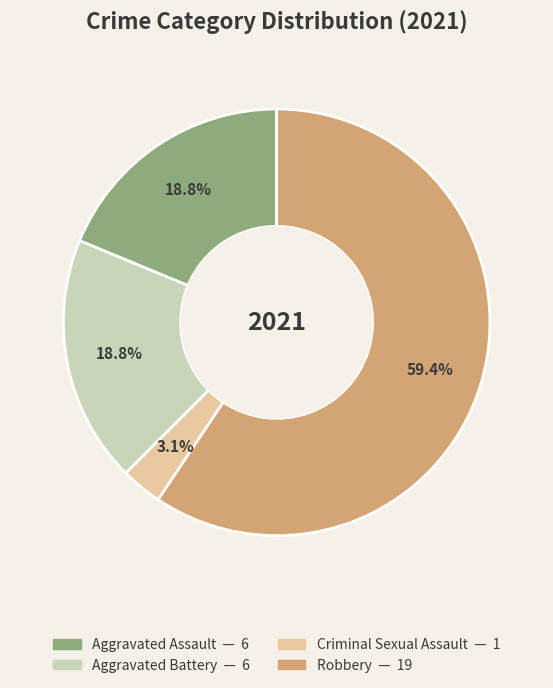

To the nearest percent, what portion does Criminal Sexual Assault represent?

3%